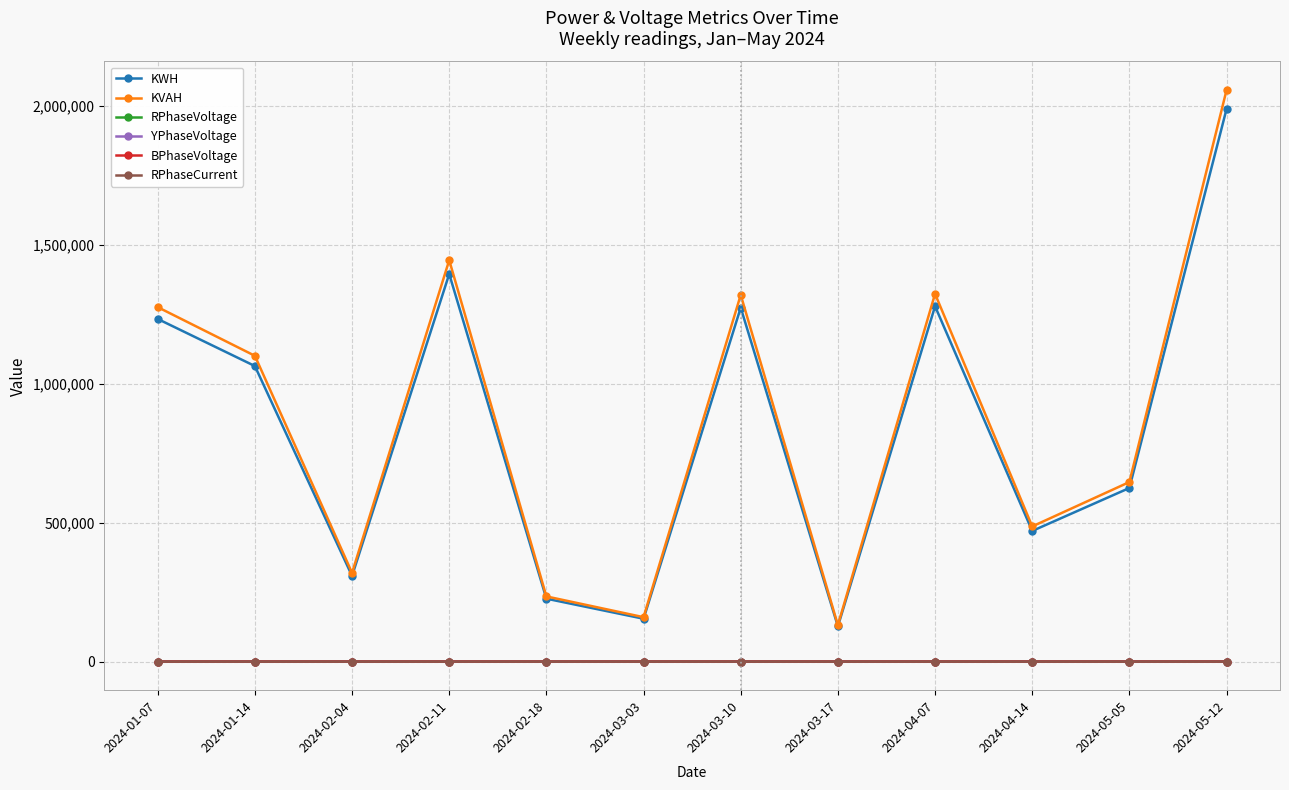

Which category has the highest value across all series?

2024-05-12